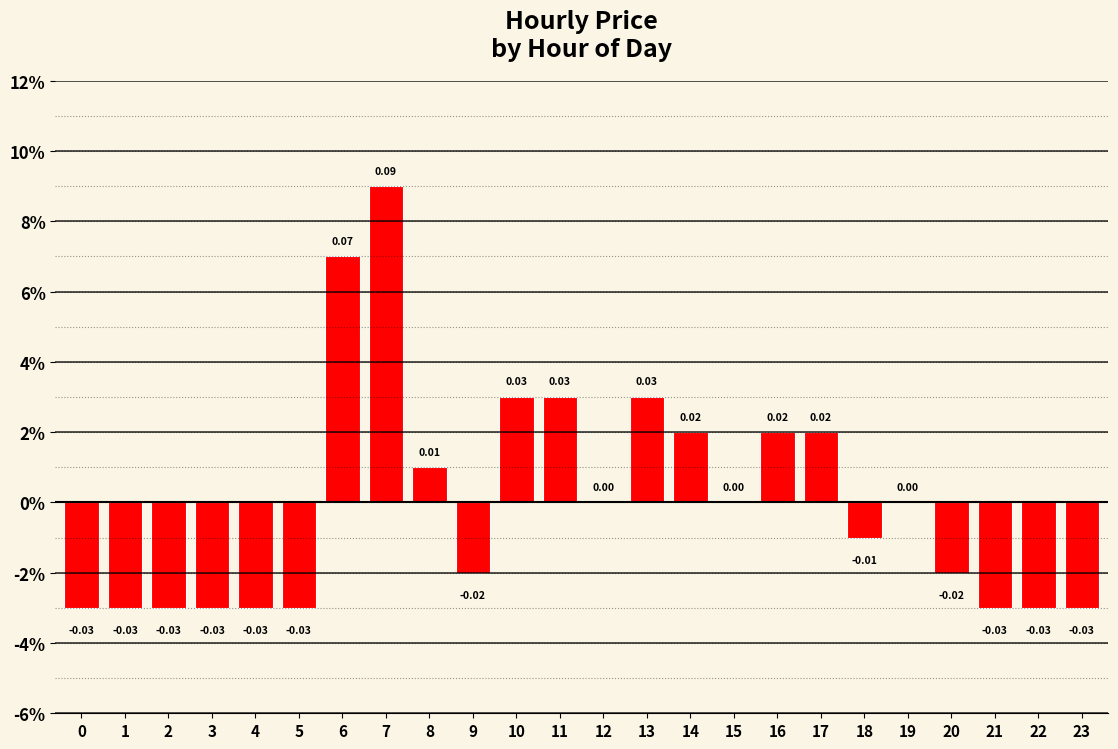

Count the number of data series in this chart.

1